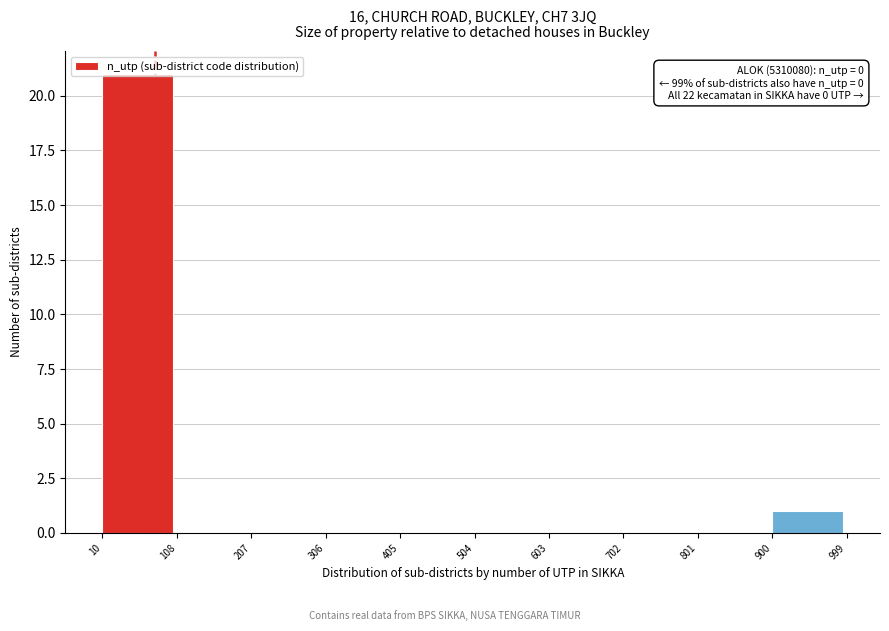

Which range on the x-axis has the tallest bar?

10 to 108